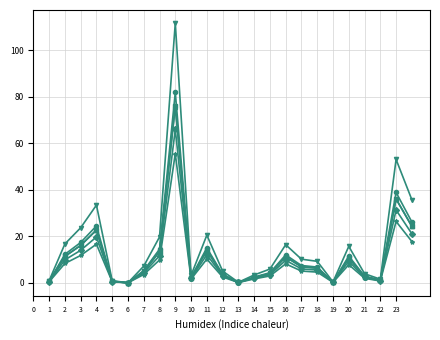

What is the maximum value shown in the chart?

111.6